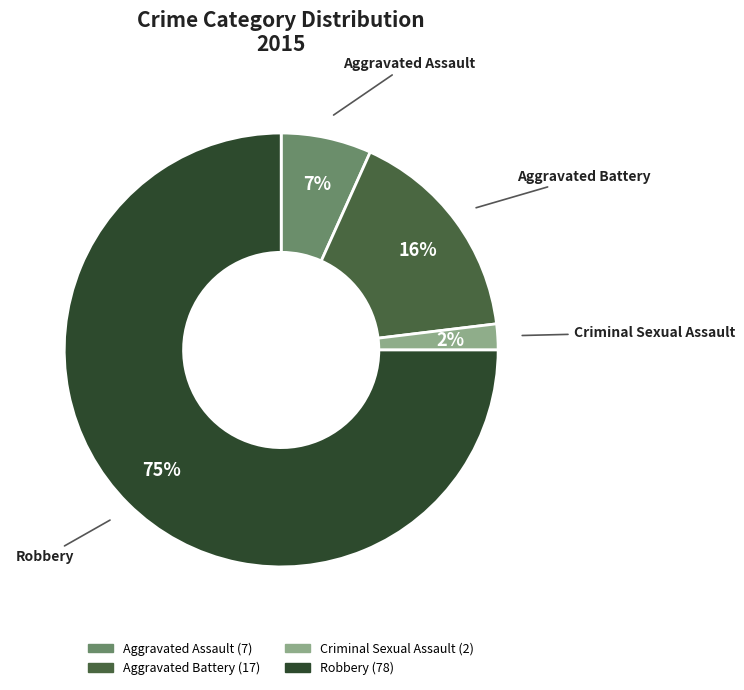

Rank the categories by value from highest to lowest.

Robbery, Aggravated Battery, Aggravated Assault, Criminal Sexual Assault